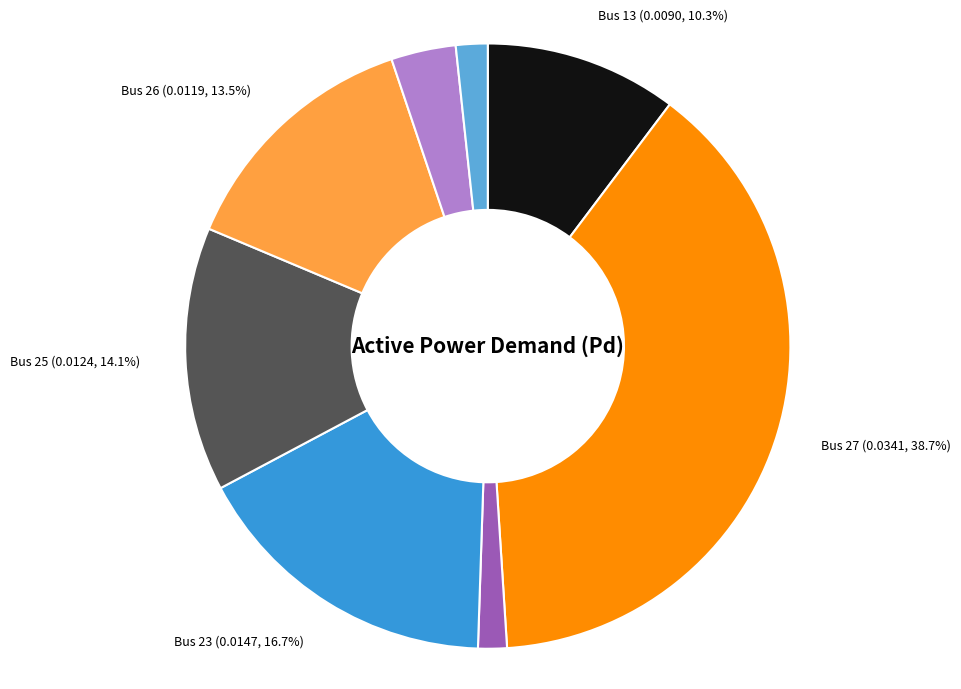

What is the largest slice in the pie chart?

Bus 27 (0.0341, 38.7%)